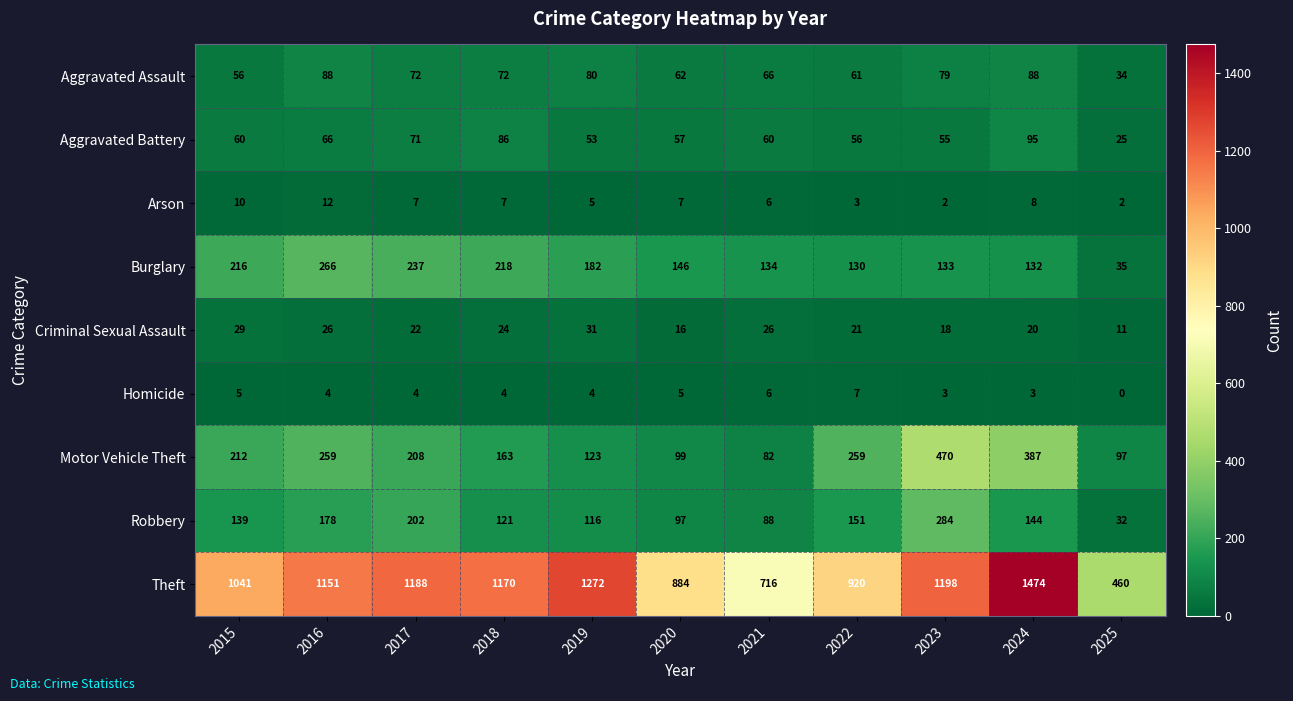

How many distinct data groups are displayed?

9